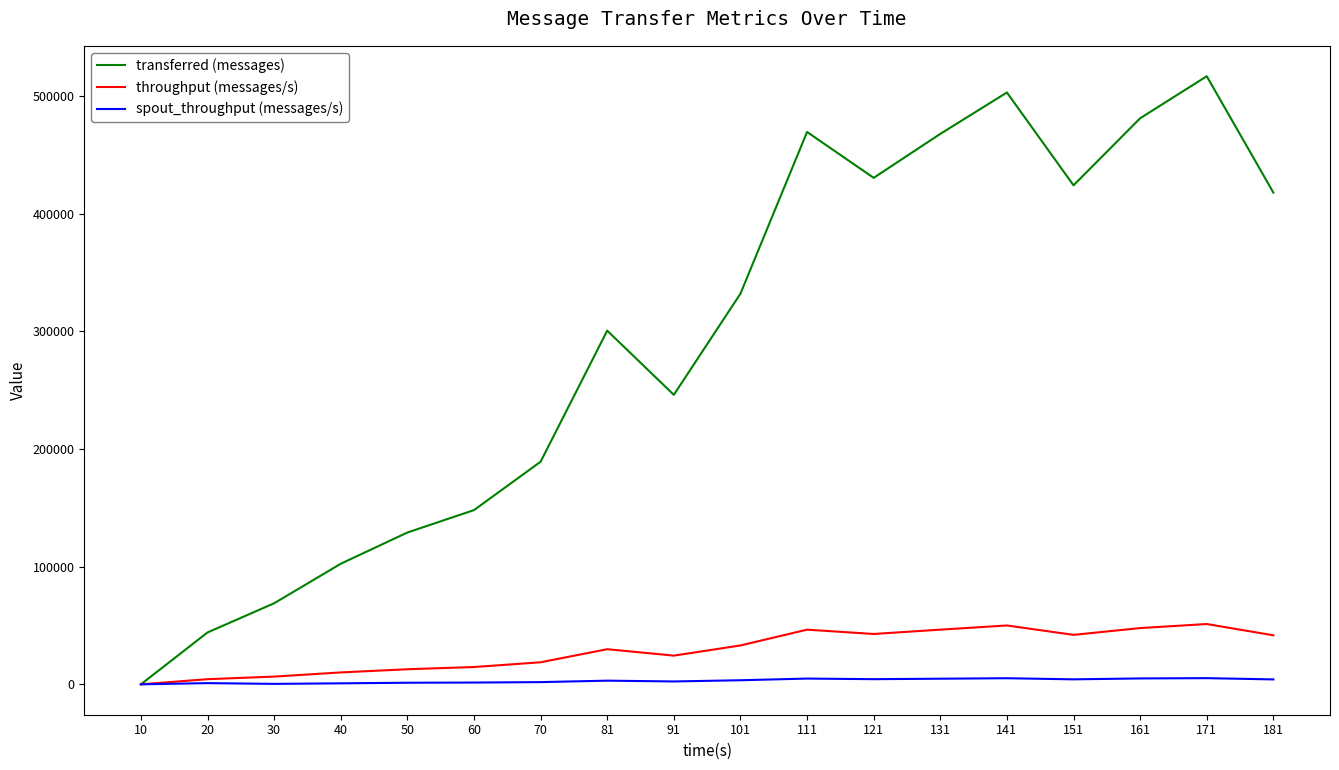

Which series changed the most between 20 and 30?

transferred (messages)